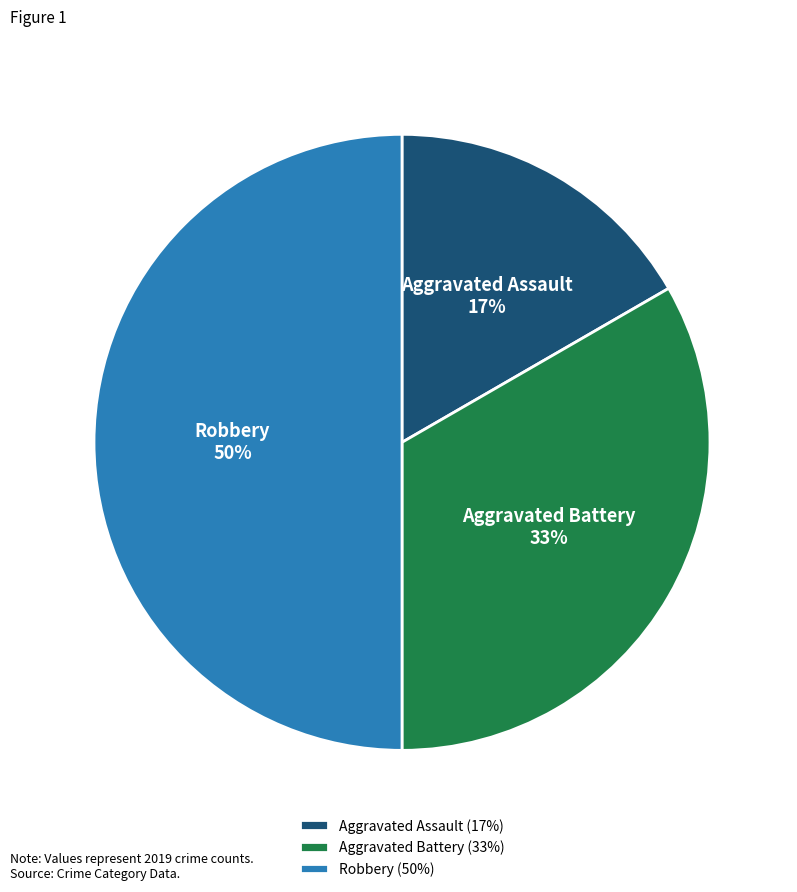

Rank the categories by value from highest to lowest.

Robbery, Aggravated Battery, Aggravated Assault